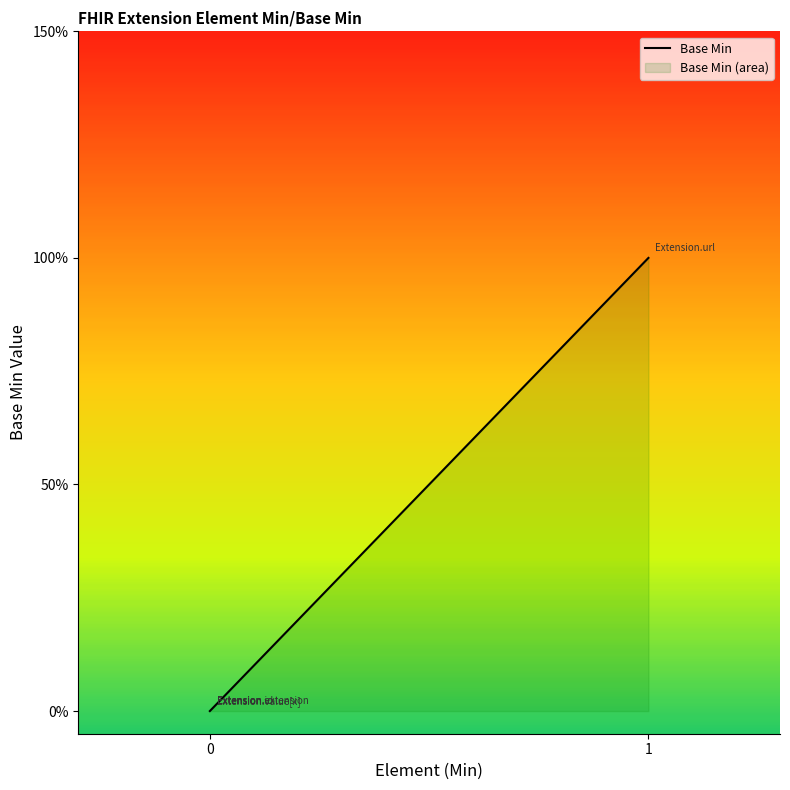

Which has a higher value, Extension.url or Extension.value[x]?

Extension.url